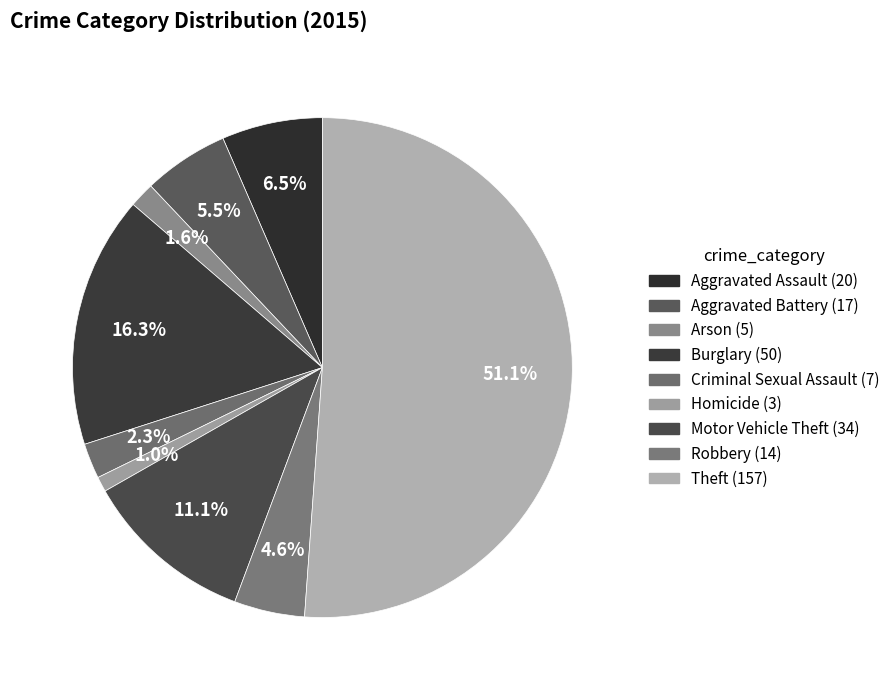

Which has a higher value, Burglary or Homicide?

Burglary